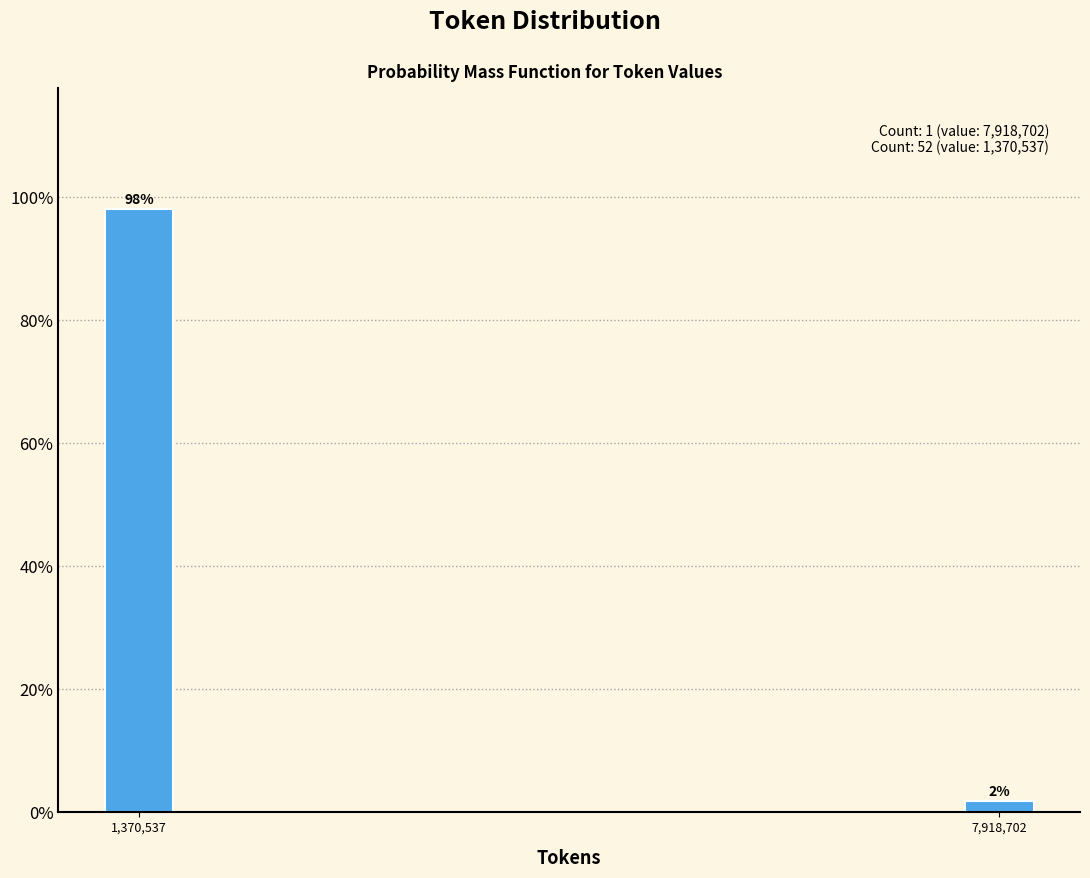

What position from the right is 1,370,537?

2